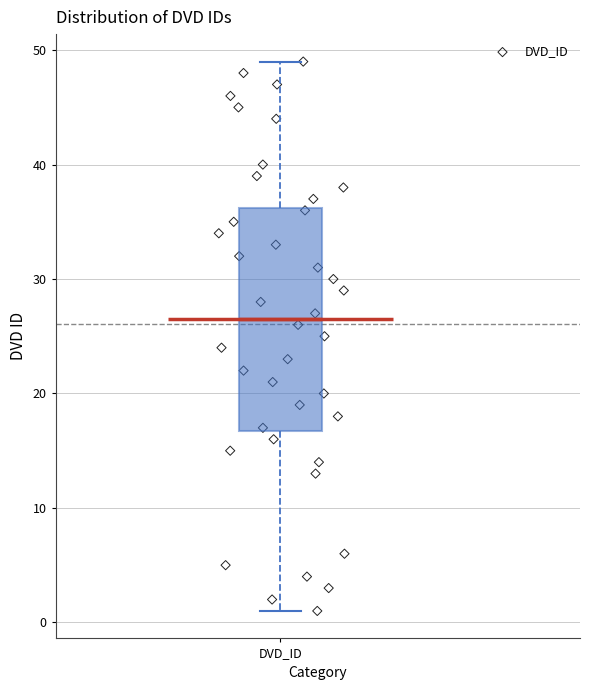

Transcribe this box plot: give where the median line is, the range the box spans, and where the two whiskers end, as read against the y-axis. The values are not printed on the chart, so give them approximately, as read against the axis.

median 27, box 17 to 36, whiskers 1 to 49